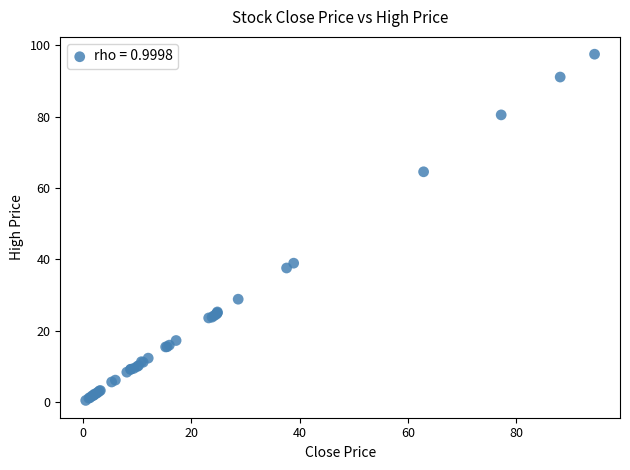

What Y value in the scatter plot is closest to 49?

39.0